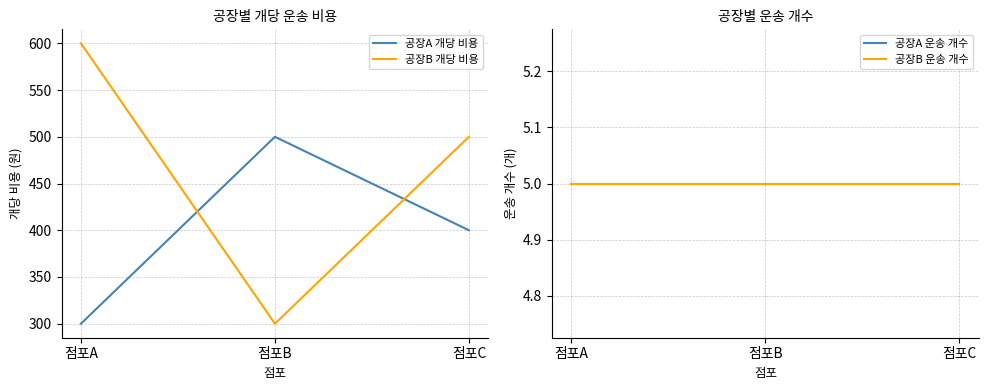

Count the number of categories in the chart.

3